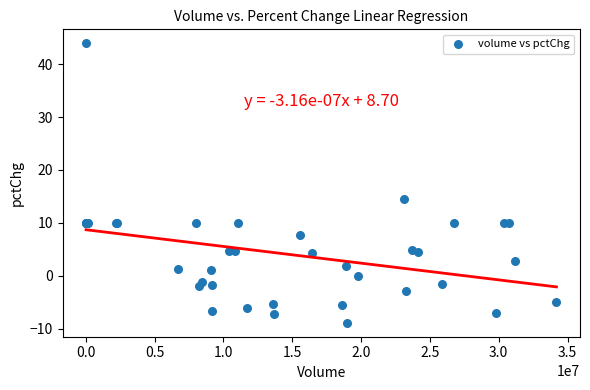

What Y value in the scatter plot is closest to 17?

14.5